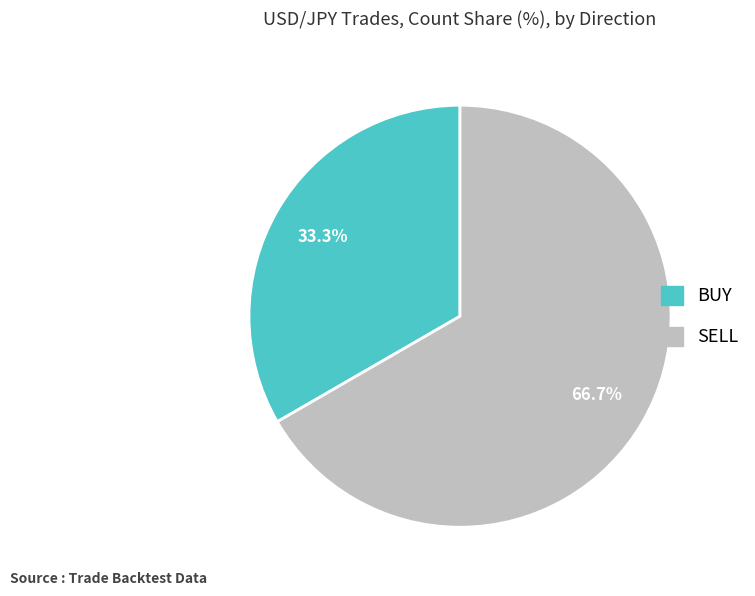

Does SELL represent more than half of the total?

Yes